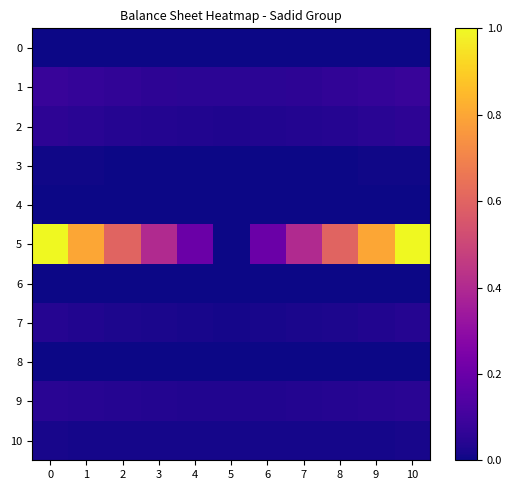

What is the maximum value shown in the chart?

1.0